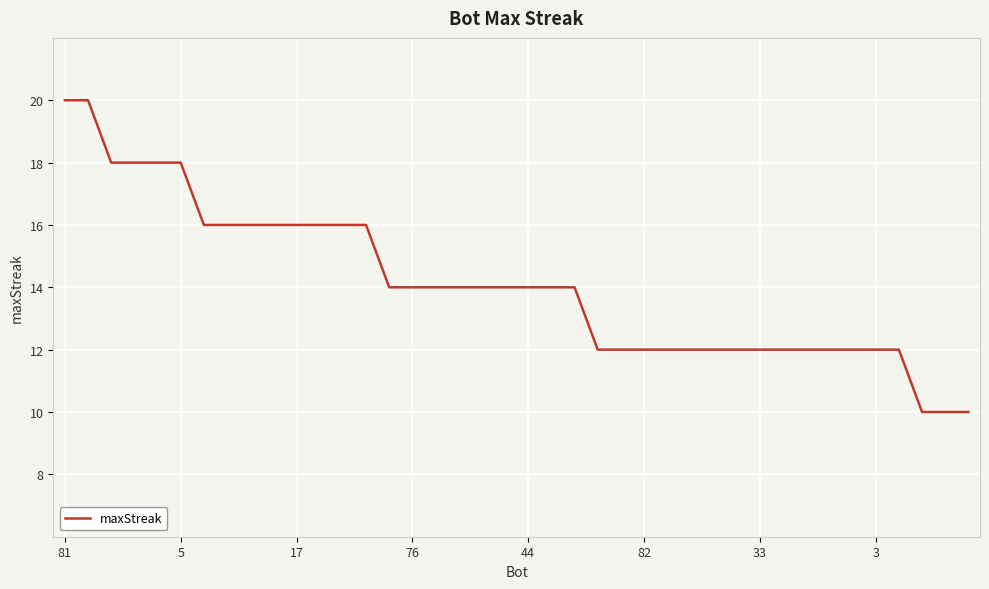

What is the minimum value shown in the chart?

10